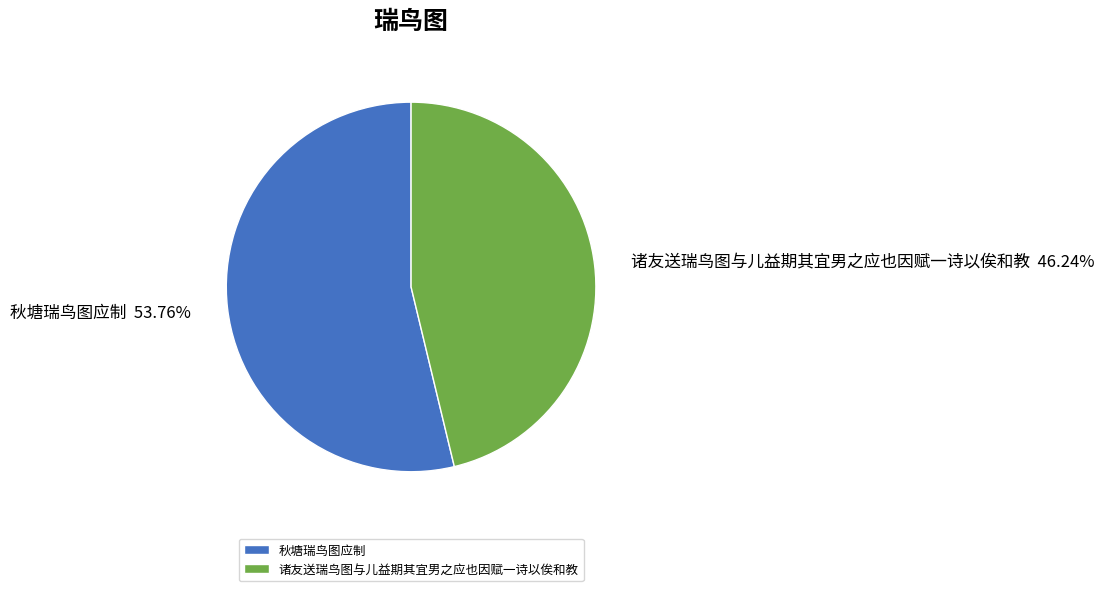

Rank the categories by value from lowest to highest.

诸友送瑞鸟图与儿益期其宜男之应也因赋一诗以俟和教, 秋塘瑞鸟图应制